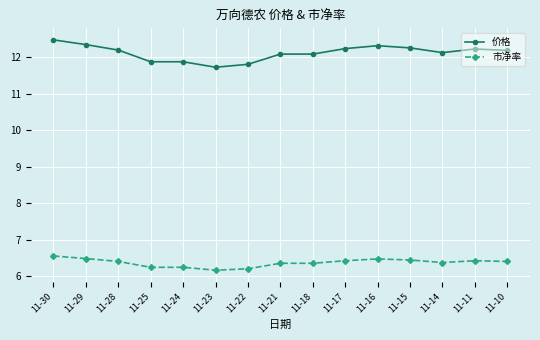

The value of 价格 at 11-17 is 12.2. True or false?

True